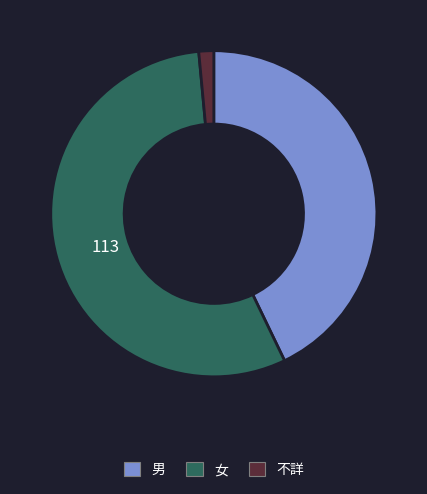

Is the sum of 男 and 女 greater than half?

Yes